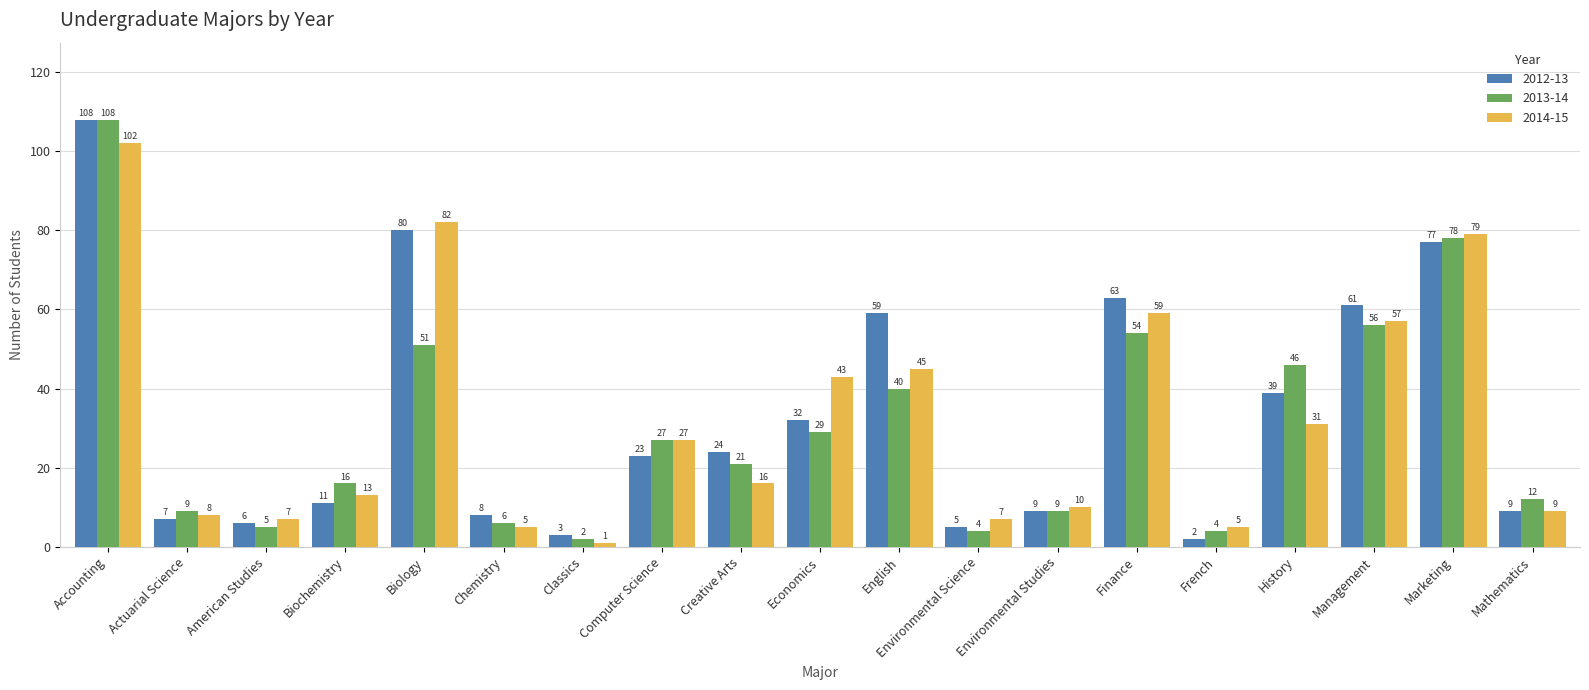

Rank the series at Creative Arts from lowest to highest value.

2014-15, 2013-14, 2012-13